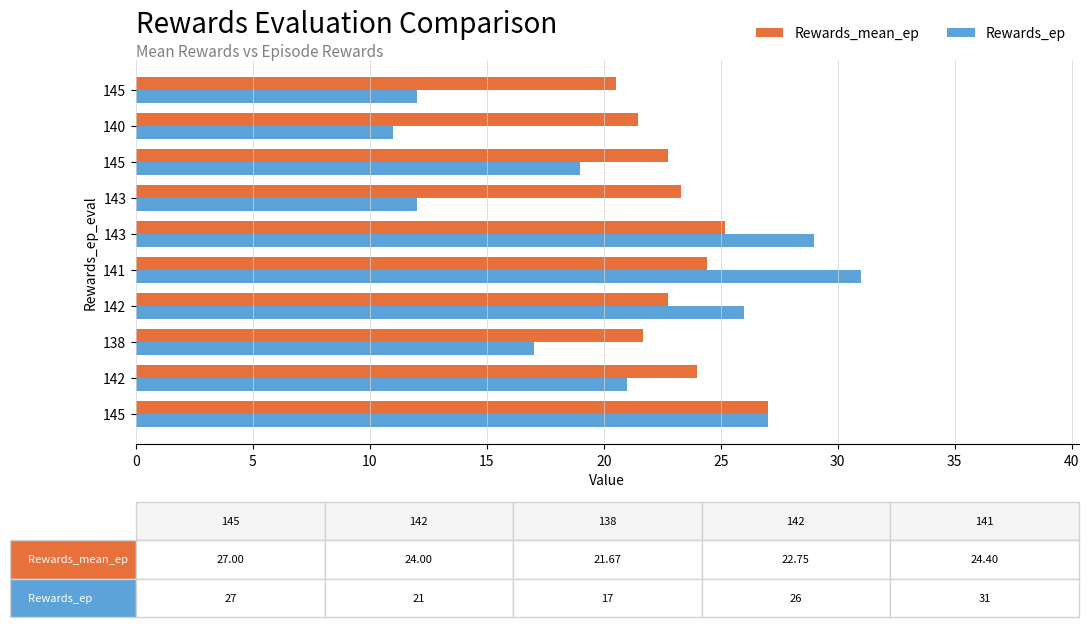

What are all the series names shown in the legend?

Rewards_mean_ep, Rewards_ep